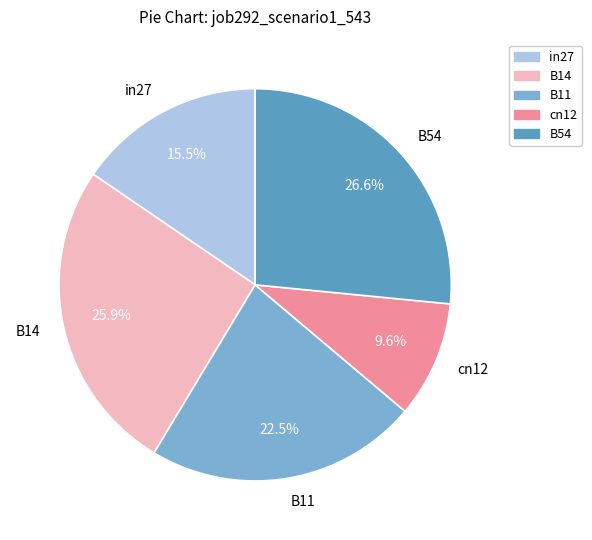

Does B54 account for over 50% of the chart?

No